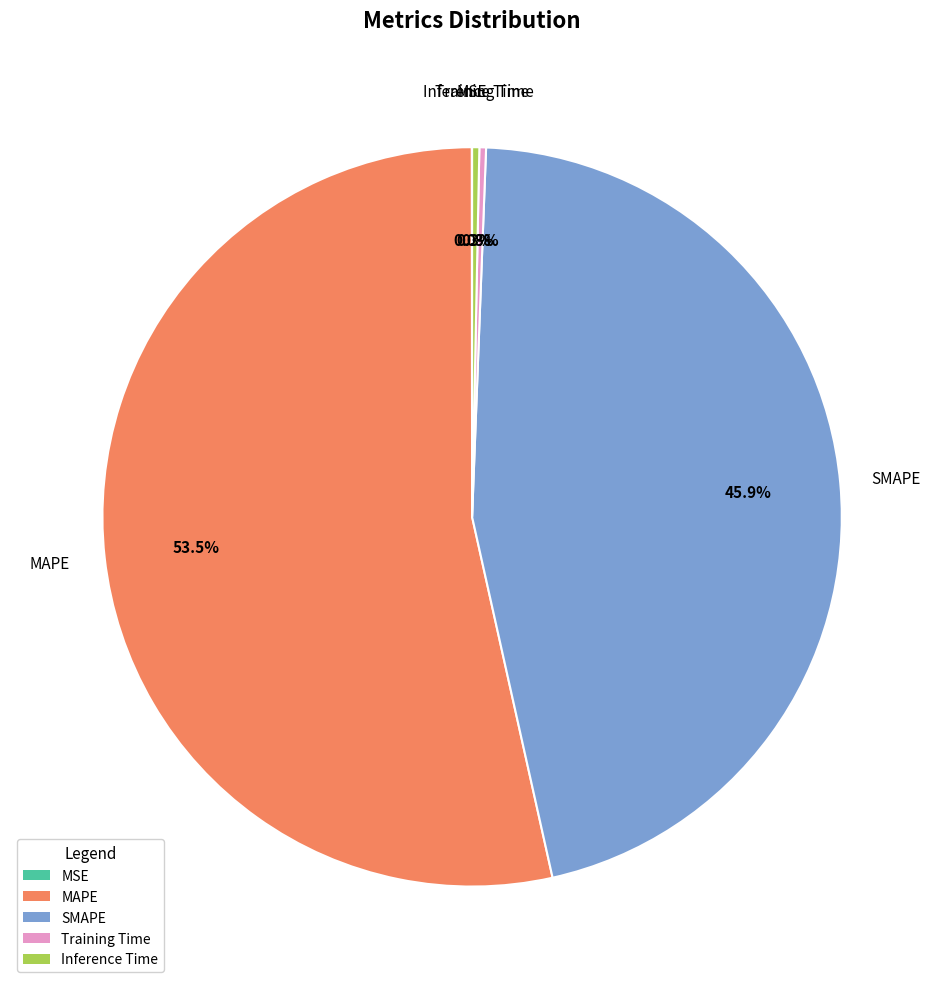

What is the largest slice in the pie chart?

MAPE